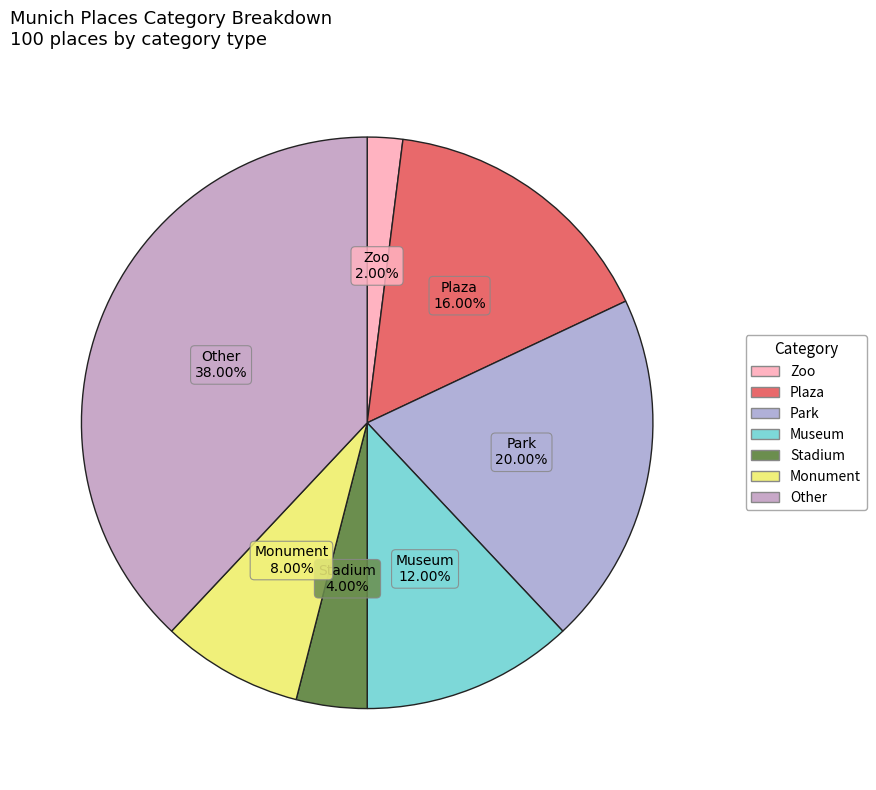

To the nearest percent, what is the combined percentage of Stadium and Park?

24%